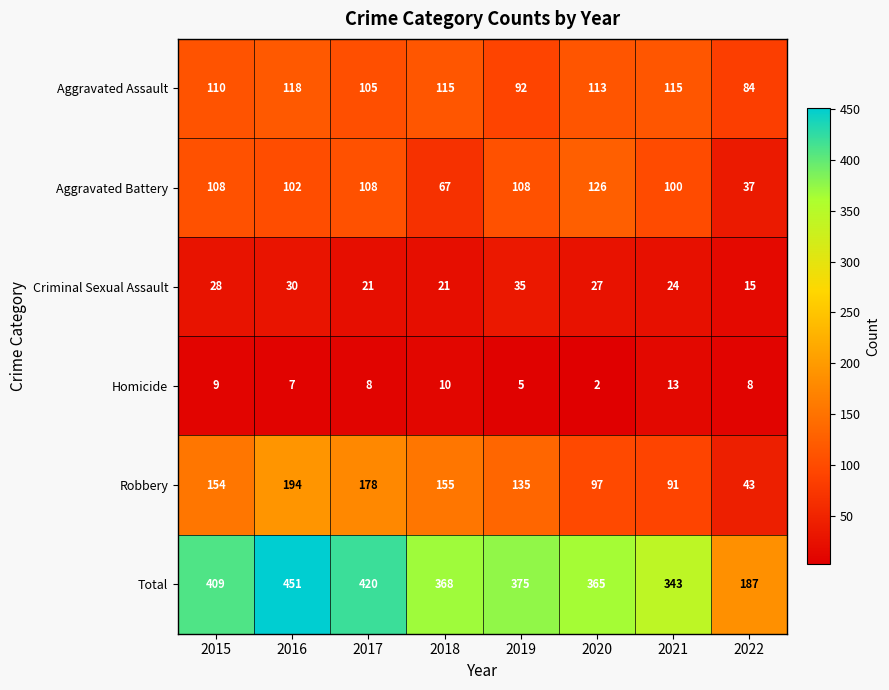

At which label does Criminal Sexual Assault first exceed 27?

2015